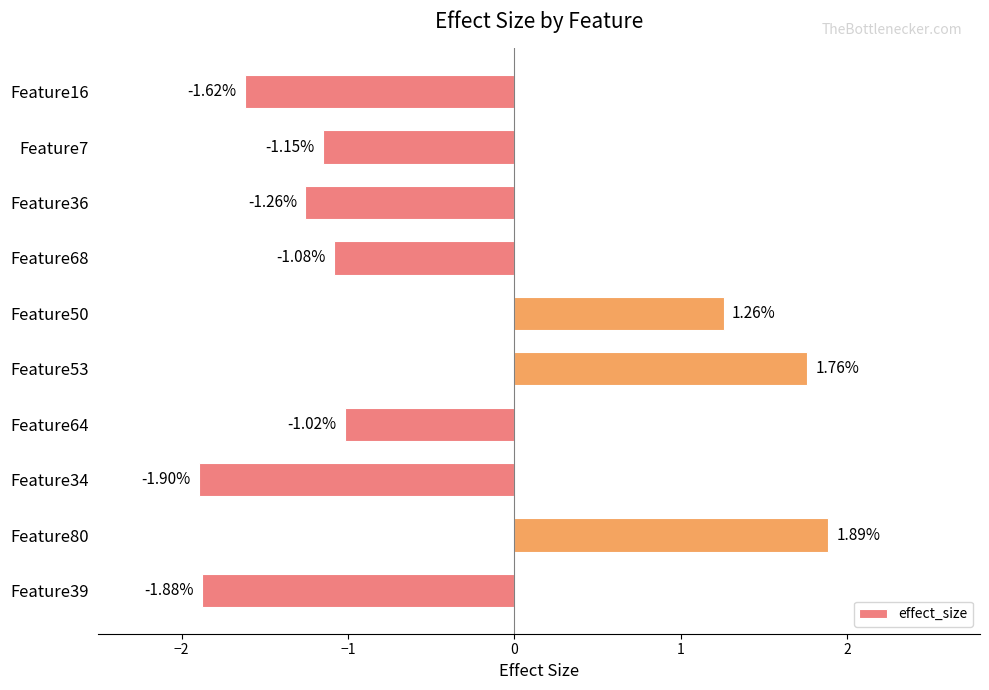

Between Feature68 and Feature36, which is larger?

Feature68